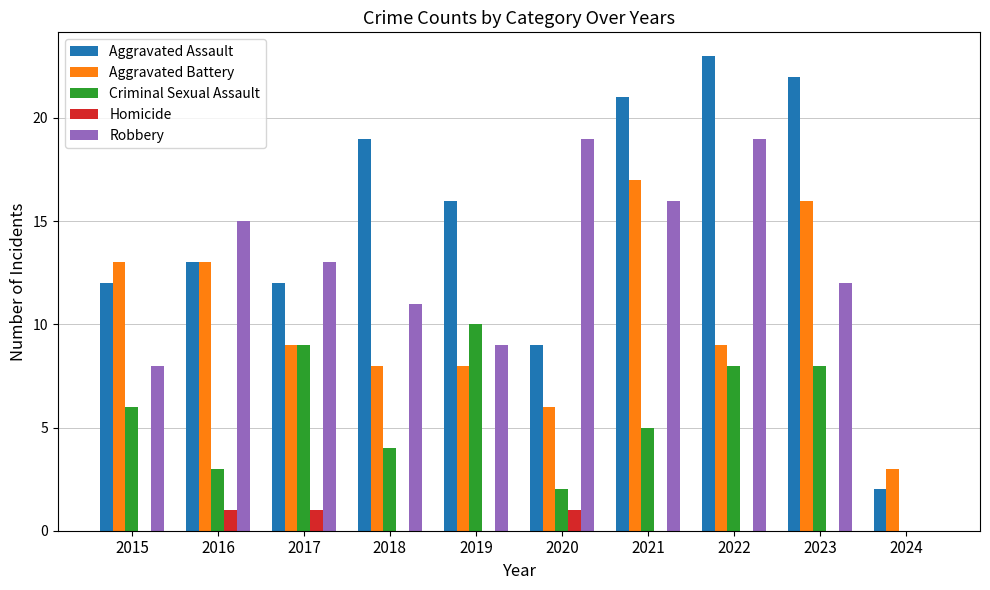

The Aggravated Battery series shows 14 at 2018. True or false?

False